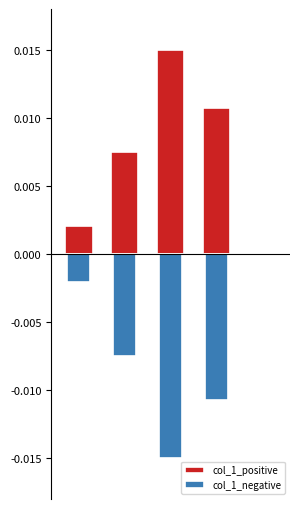

List the series in order of their peak value, highest first.

col_1_positive, col_1_negative